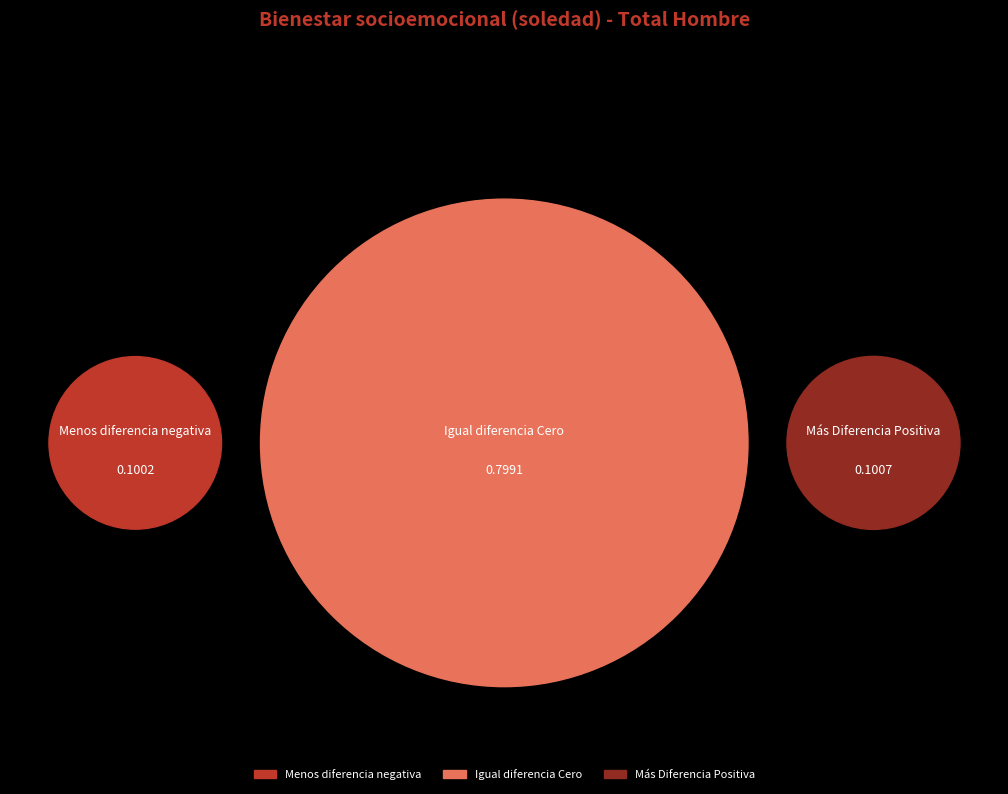

Which has a higher value, Igual diferencia Cero or Más Diferencia Positiva?

Igual diferencia Cero